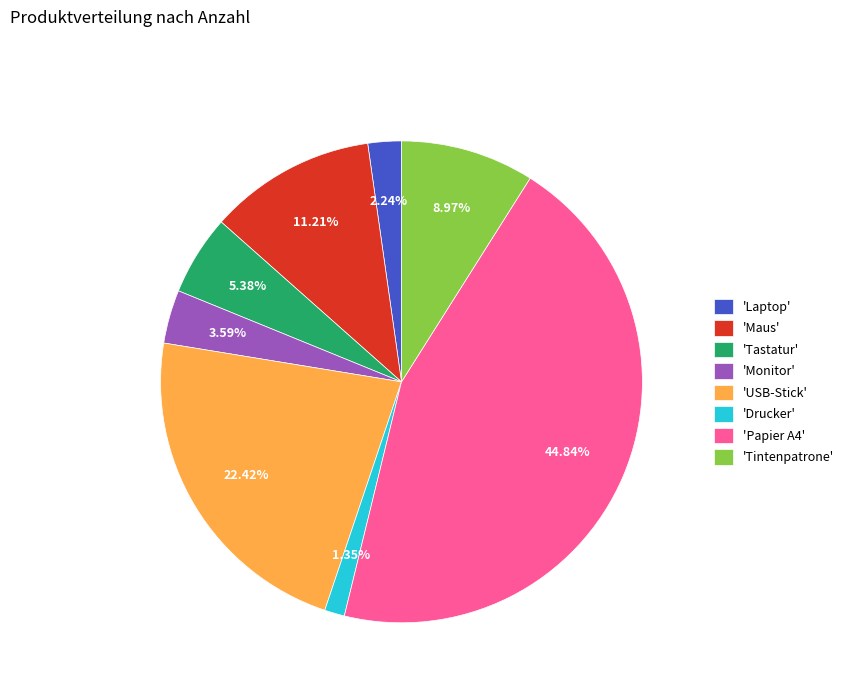

Do 'Drucker' and 'Tintenpatrone' together represent more than half of the pie?

No